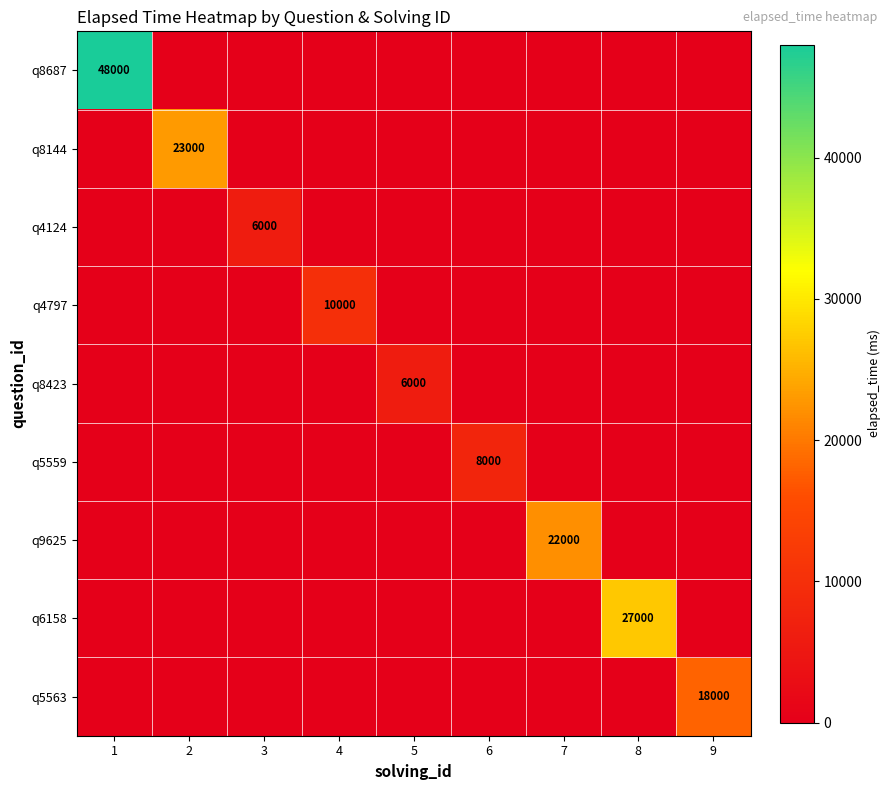

At how many categories does at least one series exceed 41742?

1